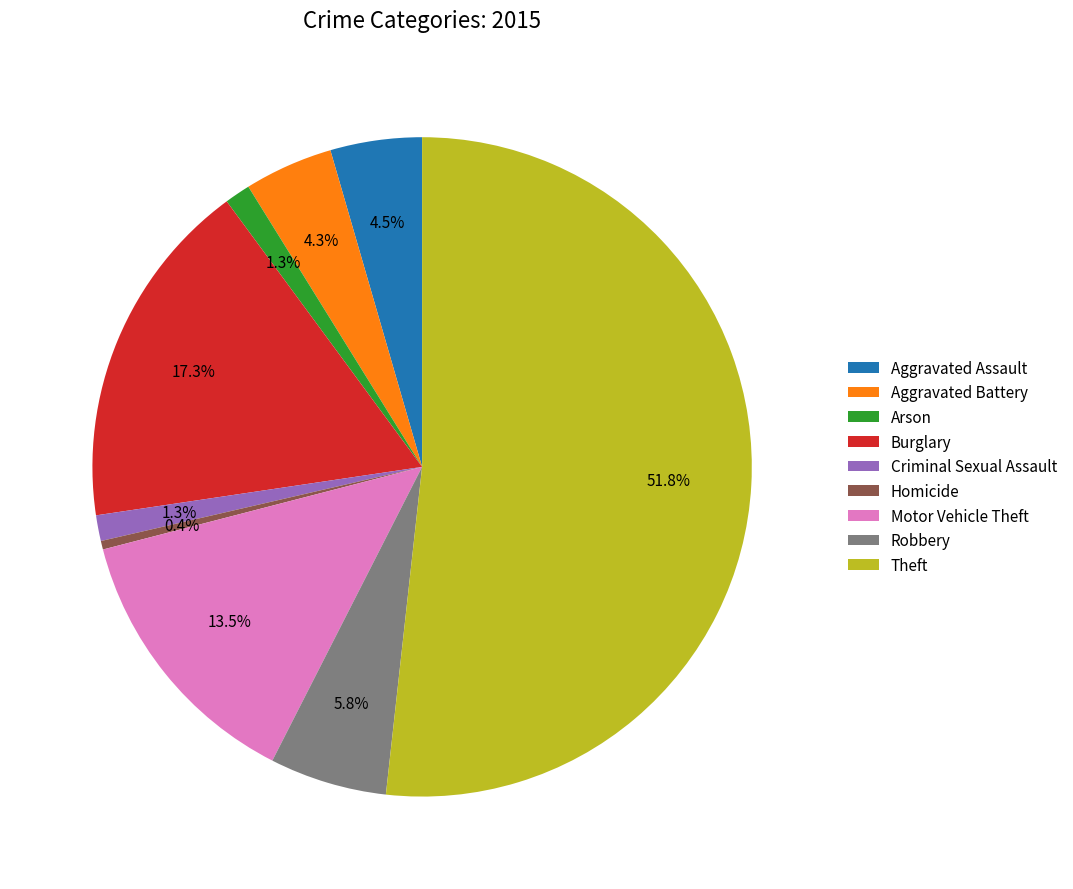

Which slice is the smallest?

Homicide